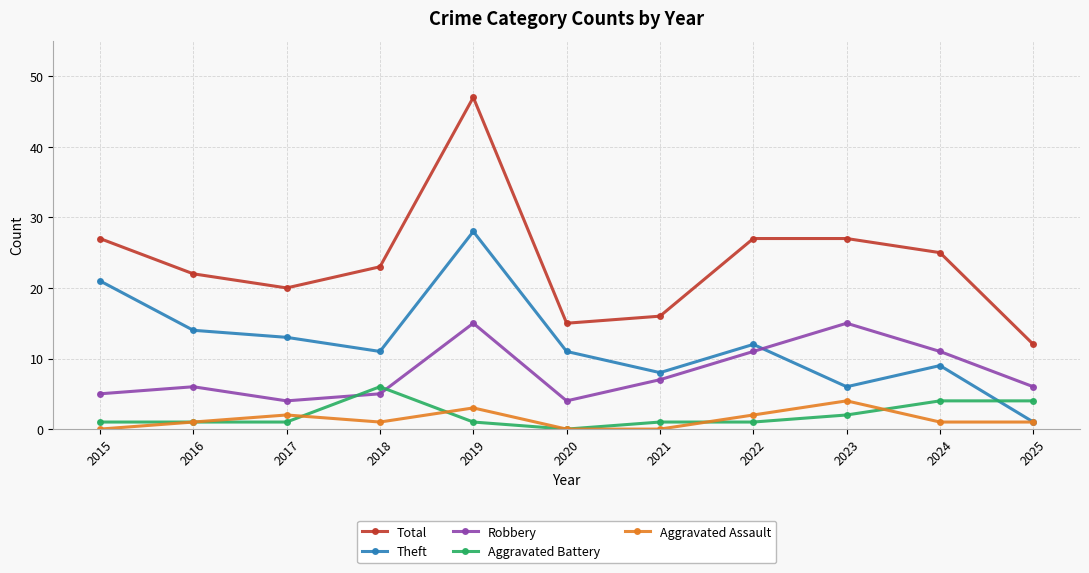

Reading left to right, list all the values displayed in this chart.

Total: 2015=27	2016=22	2017=20	2018=23	2019=47	2020=15	2021=16	2022=27	2023=27	2024=25	2025=12
Theft: 2015=21	2016=14	2017=13	2018=11	2019=28	2020=11	2021=8	2022=12	2023=6	2024=9	2025=1
Robbery: 2015=5	2016=6	2017=4	2018=5	2019=15	2020=4	2021=7	2022=11	2023=15	2024=11	2025=6
Aggravated Battery: 2015=1	2016=1	2017=1	2018=6	2019=1	2020=0	2021=1	2022=1	2023=2	2024=4	2025=4
Aggravated Assault: 2015=0	2016=1	2017=2	2018=1	2019=3	2020=0	2021=0	2022=2	2023=4	2024=1	2025=1